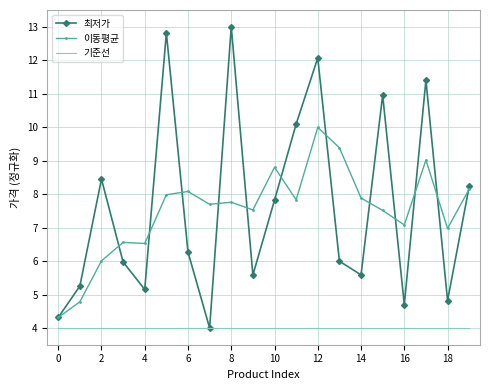

What is the maximum value shown in the chart?

13.0